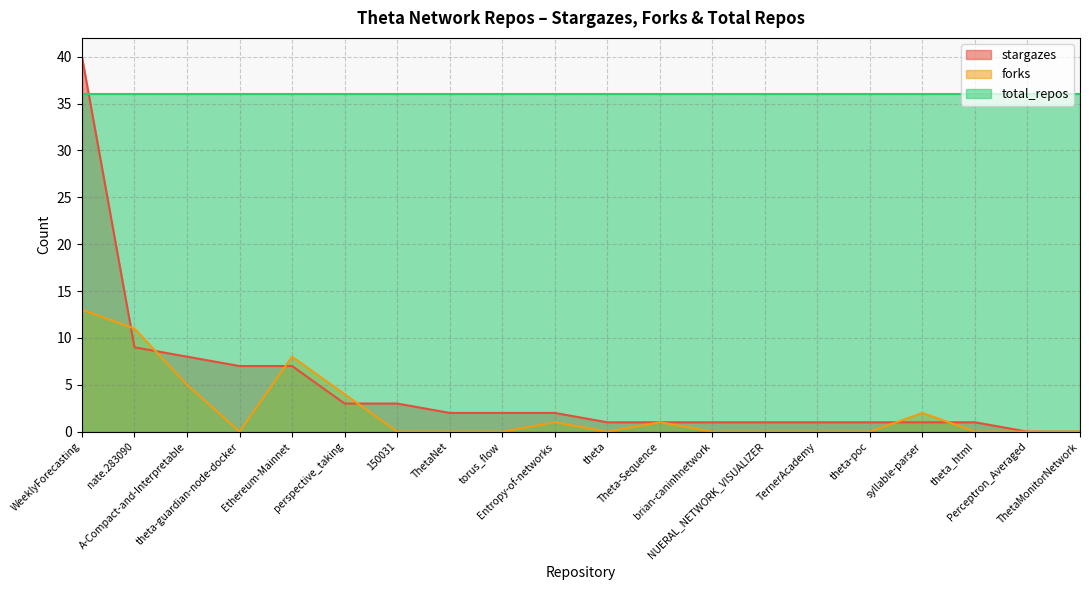

How many data points in stargazes are above 2?

7